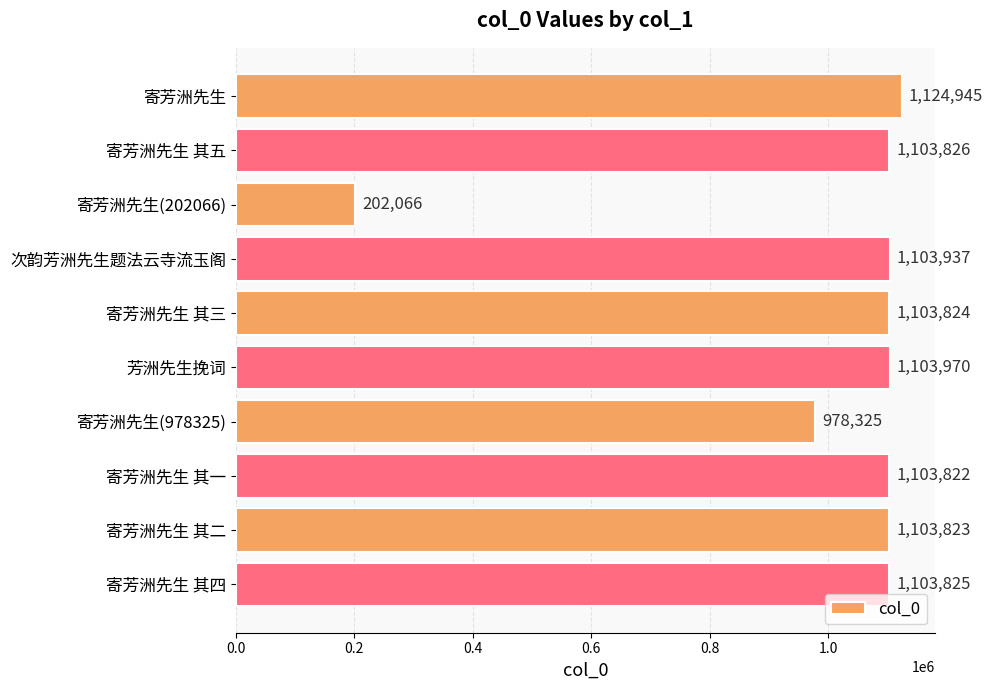

List the labels in order of value, smallest first.

寄芳洲先生(202066), 寄芳洲先生(978325), 寄芳洲先生 其一, 寄芳洲先生 其二, 寄芳洲先生 其三, 寄芳洲先生 其四, 寄芳洲先生 其五, 次韵芳洲先生题法云寺流玉阁, 芳洲先生挽词, 寄芳洲先生